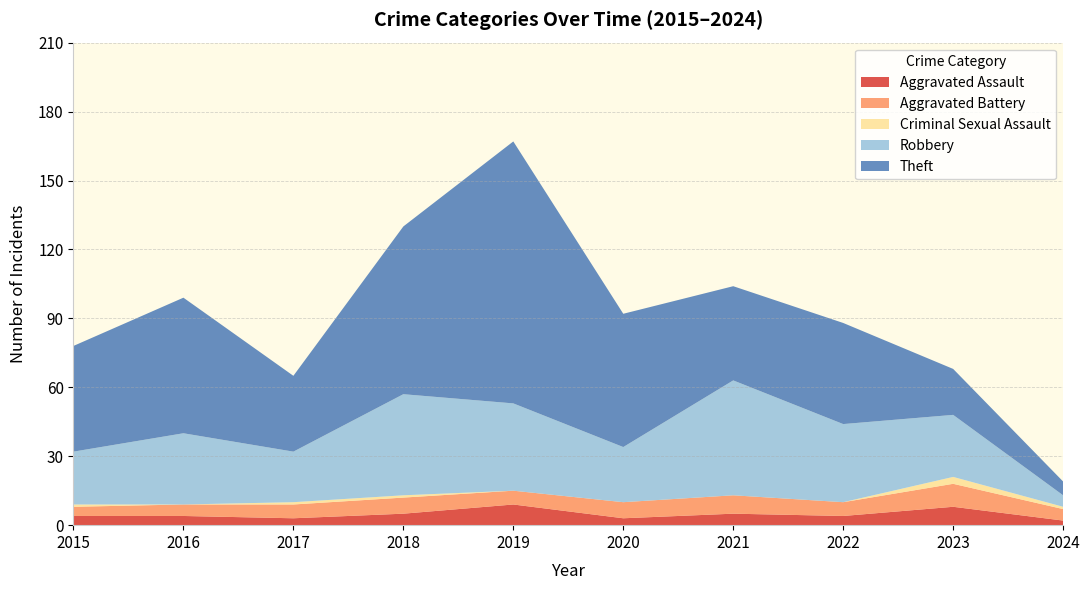

Reading left to right, extract all data points from this chart.

Aggravated Assault: 2015=4	2016=4	2017=3	2018=5	2019=9	2020=3	2021=5	2022=4	2023=8	2024=2
Aggravated Battery: 2015=4	2016=5	2017=6	2018=7	2019=6	2020=7	2021=8	2022=6	2023=10	2024=5
Criminal Sexual Assault: 2015=1	2016=0	2017=1	2018=1	2019=0	2020=0	2021=0	2022=0	2023=3	2024=1
Robbery: 2015=23	2016=31	2017=22	2018=44	2019=38	2020=24	2021=50	2022=34	2023=27	2024=5
Theft: 2015=46	2016=59	2017=33	2018=73	2019=114	2020=58	2021=41	2022=44	2023=20	2024=6